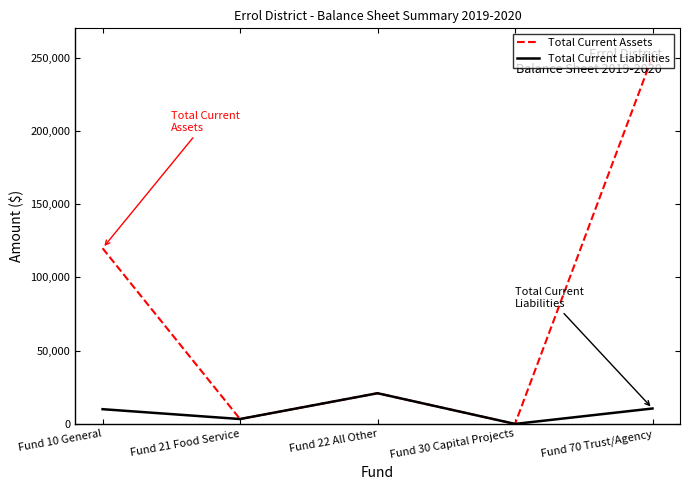

What position from the left is Fund 30 Capital Projects?

4